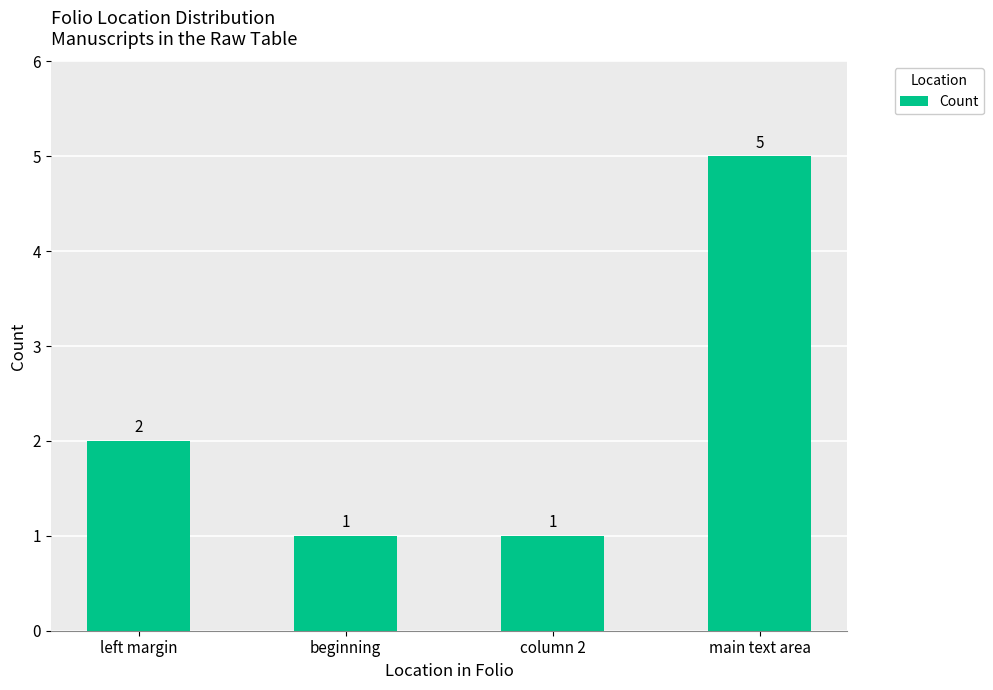

Are the bars horizontal?

No